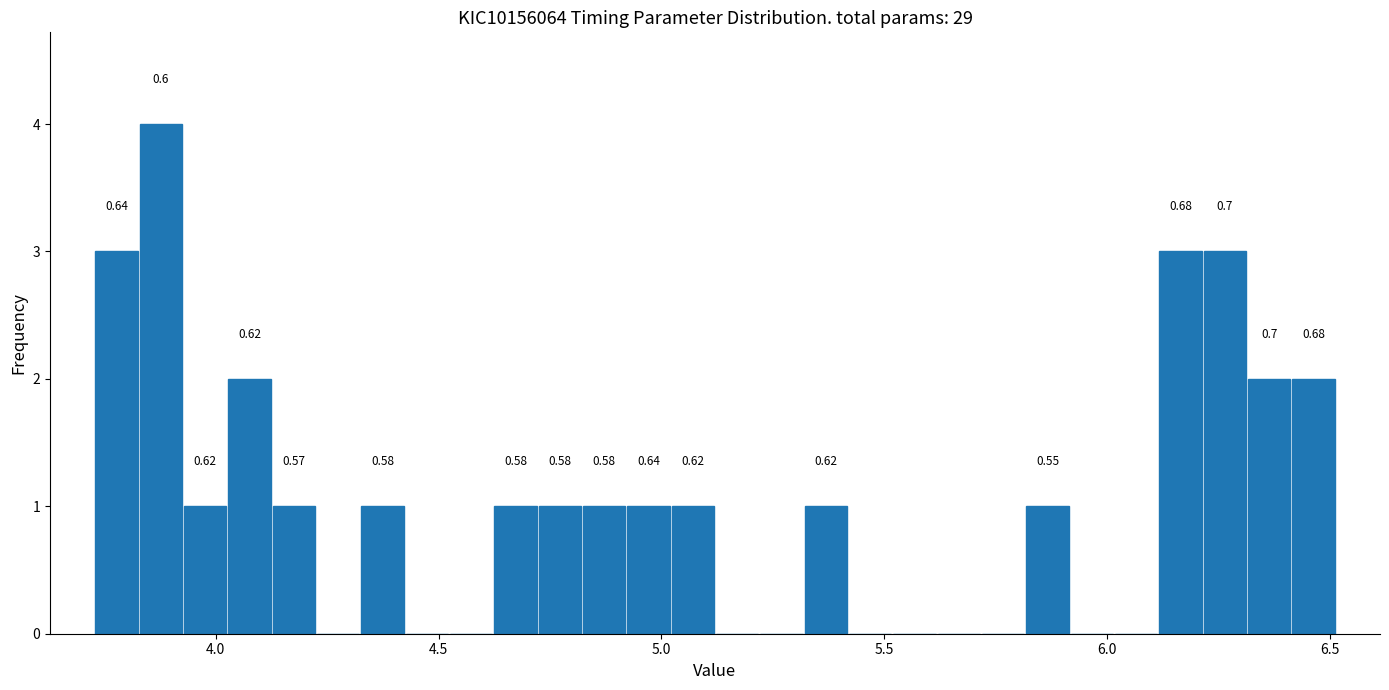

Read against the x-axis, roughly where is the centre of the tallest bar?

3.90